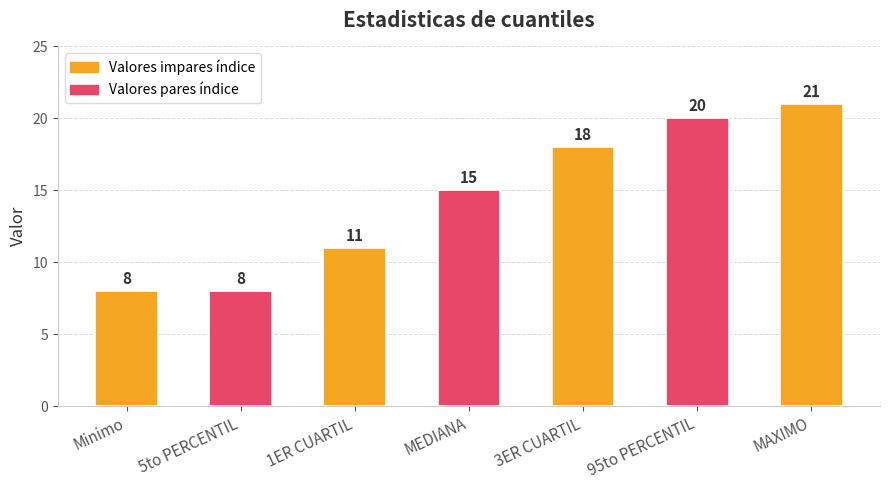

The value at 3ER CUARTIL is 31. True or false?

False